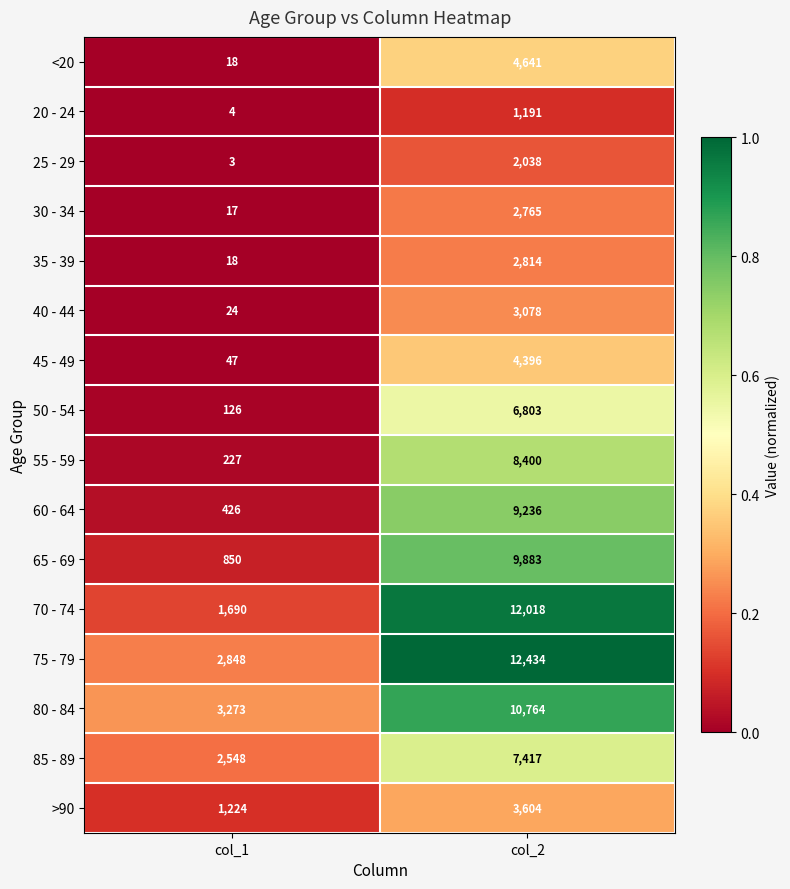

True or false: >90 has a value of 1631 at col_1.

False